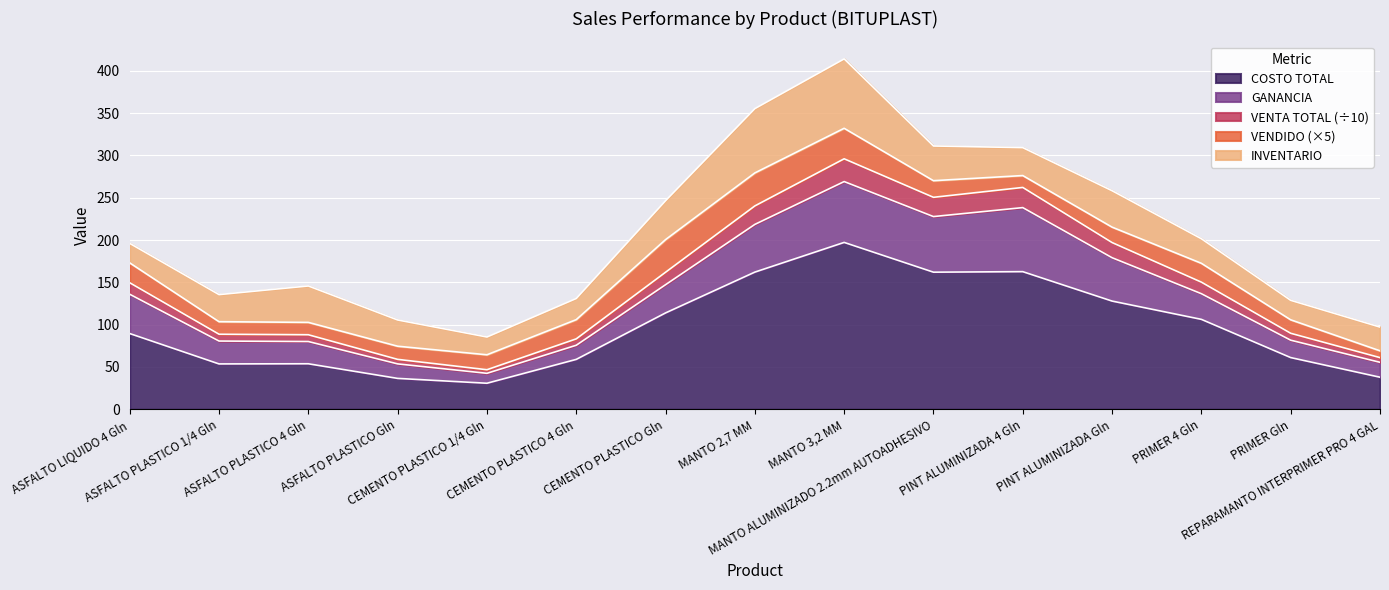

What is the highest value of the COSTO TOTAL series?

197.2